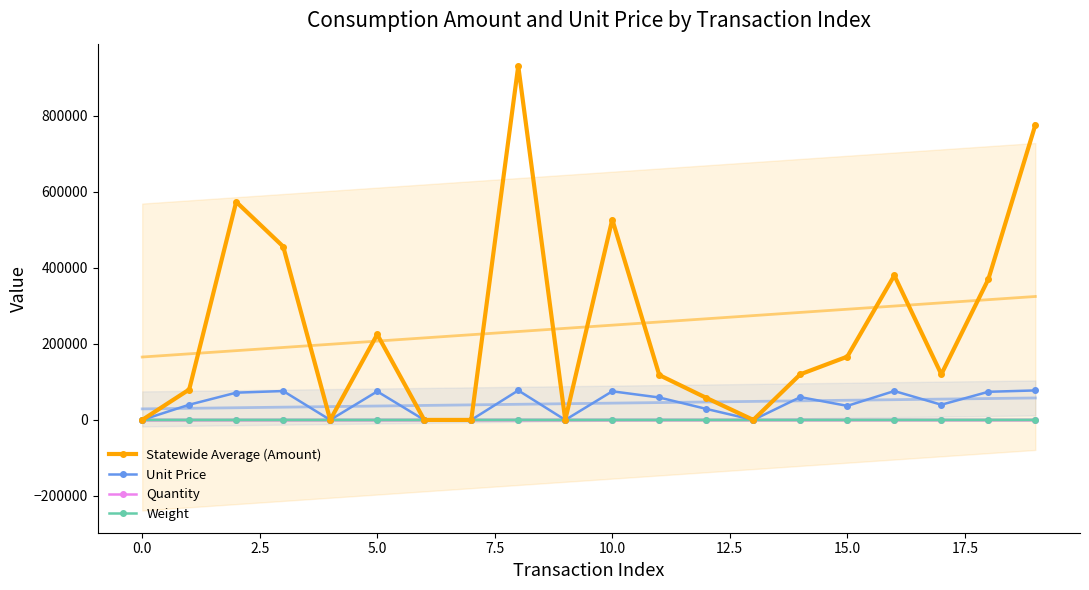

Which series has the widest spread of values?

Statewide Average (Amount)